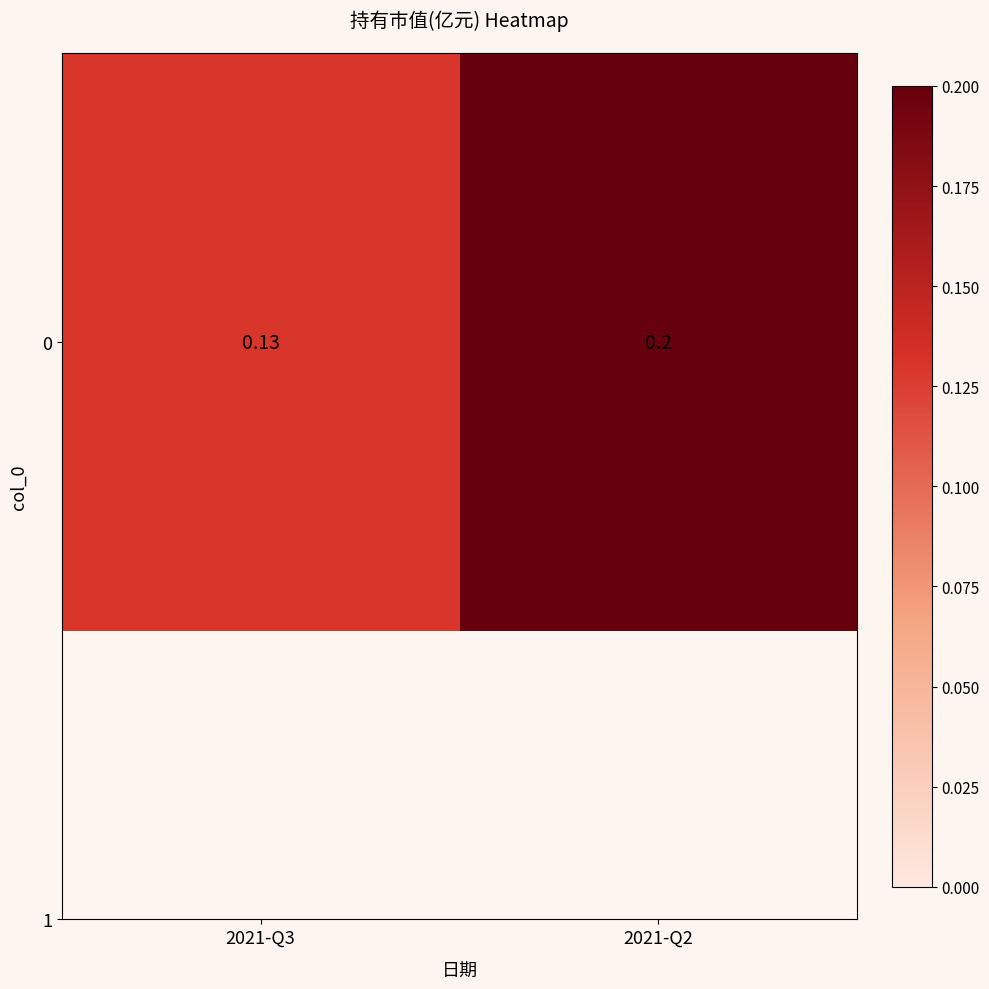

How many categories are shown in the chart?

2